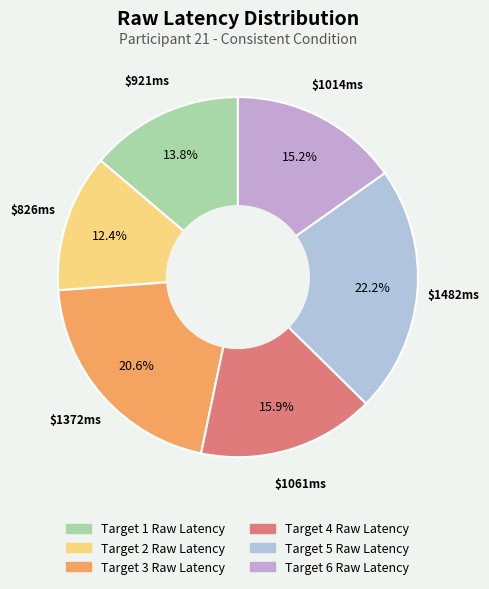

What percentage is the Target 6 Raw Latency slice, to the nearest percent?

15%